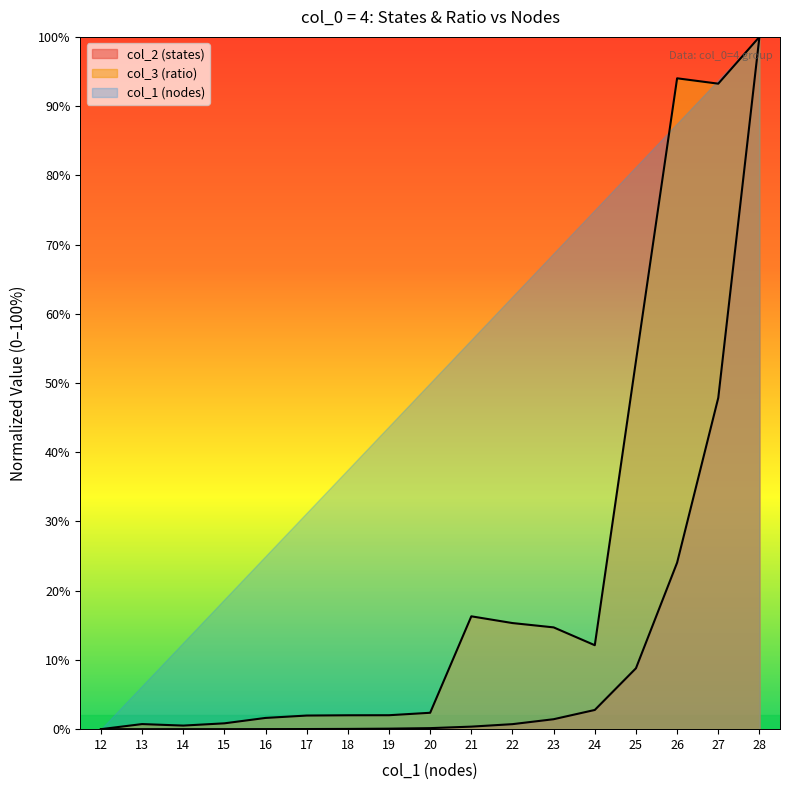

Which has a higher value, 22 or 14?

22